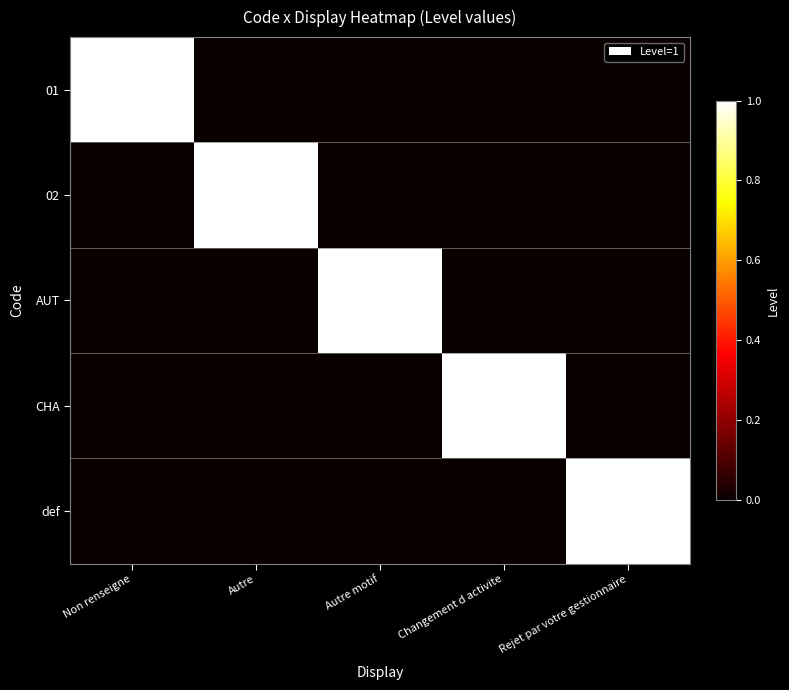

Rank the series by their maximum value, from highest to lowest.

01, 02, AUT, CHA, def